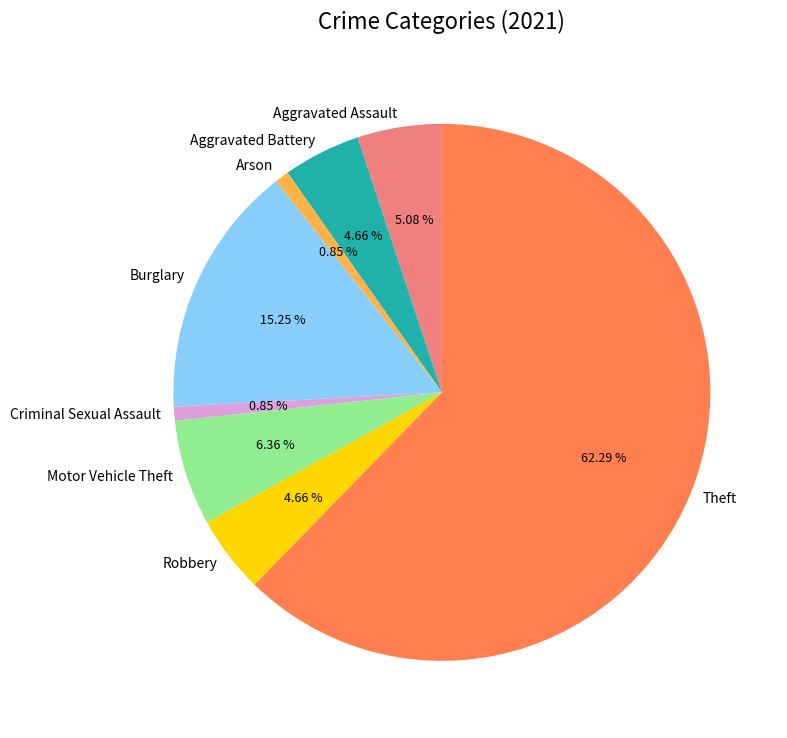

What is the largest slice in the pie chart?

Theft